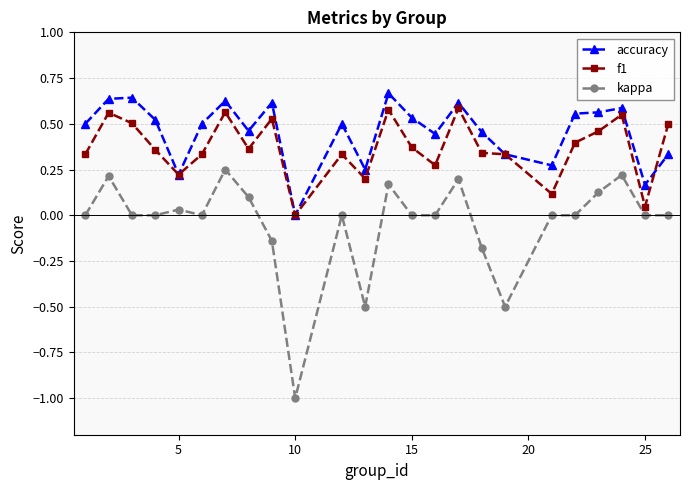

Which series has the largest range (max minus min)?

kappa